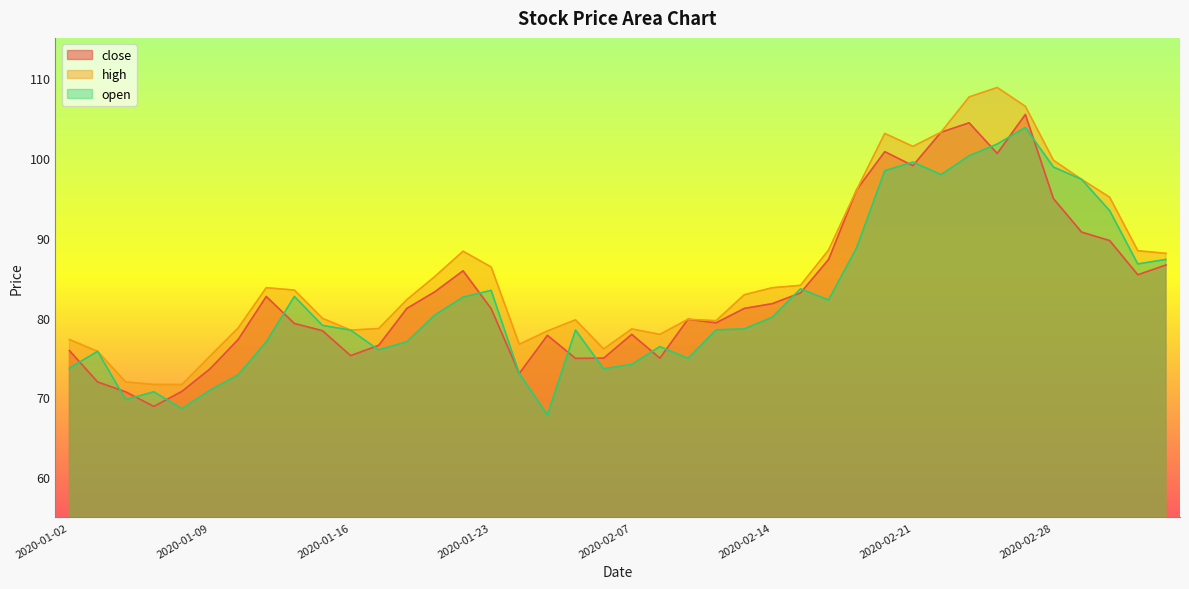

True or false: open has a value of 69.7 at 2020-01-06.

True